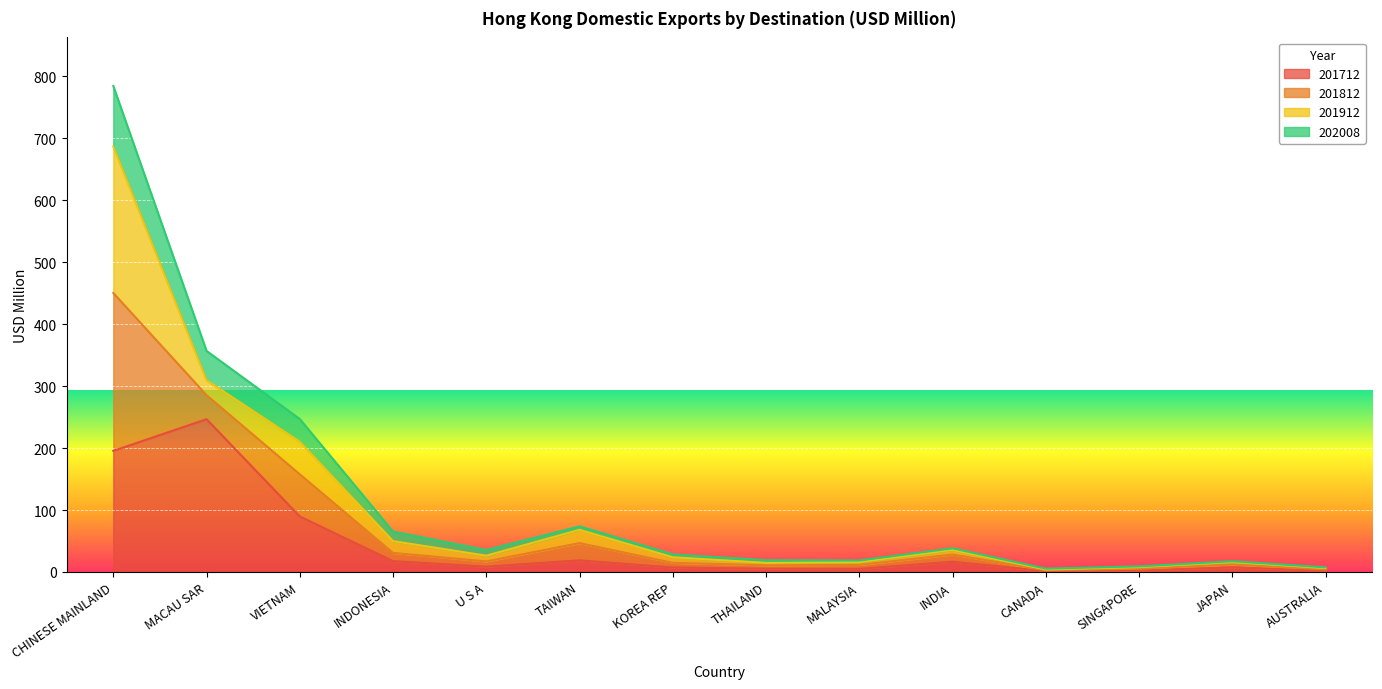

What is the label of the 4th point from the right?

CANADA